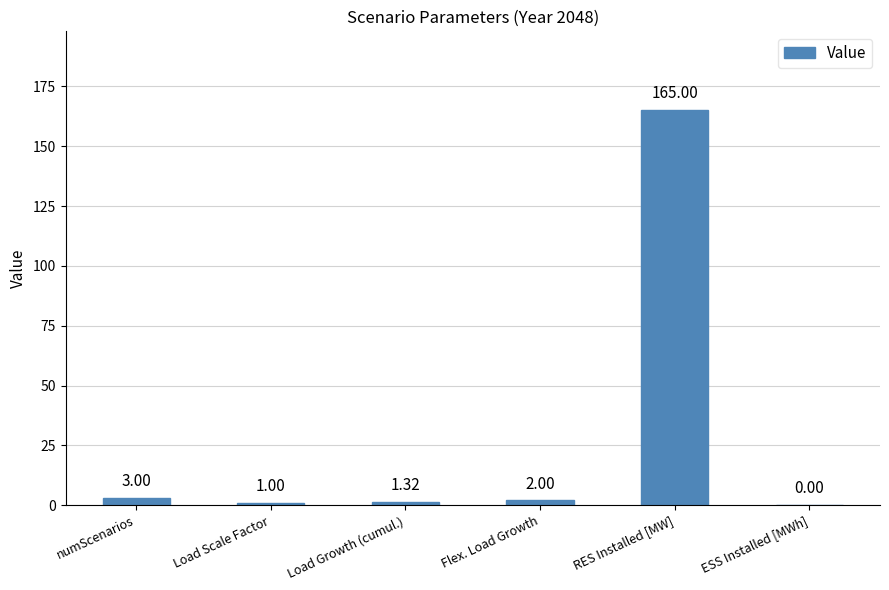

Does the chart contain stacked bars?

No